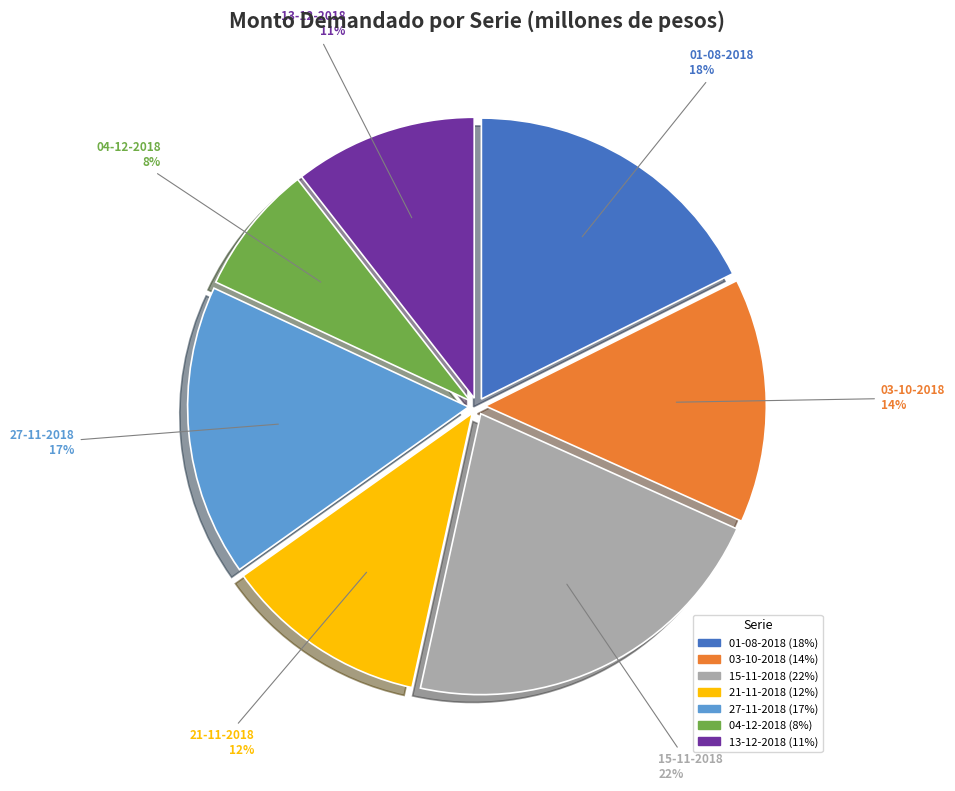

To the nearest percent, what is the combined percentage of 01-08-2018 and 13-12-2018?

28%